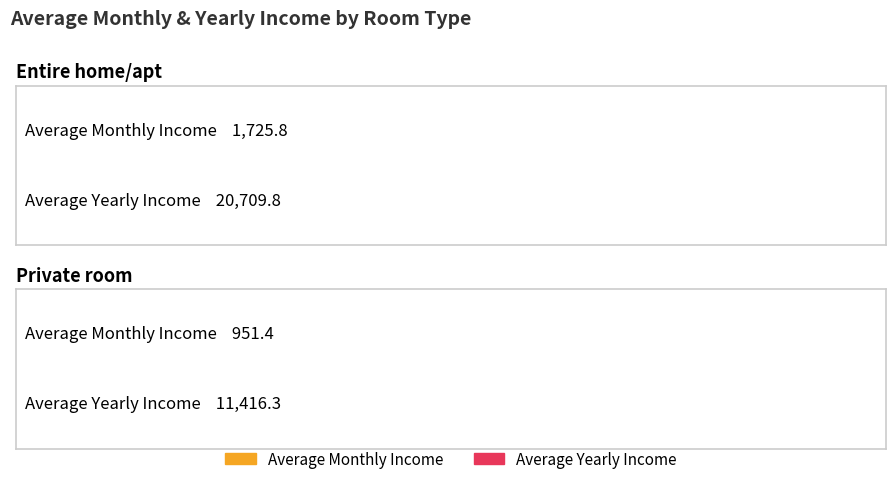

Which series has the largest total across all categories?

Average Yearly Income